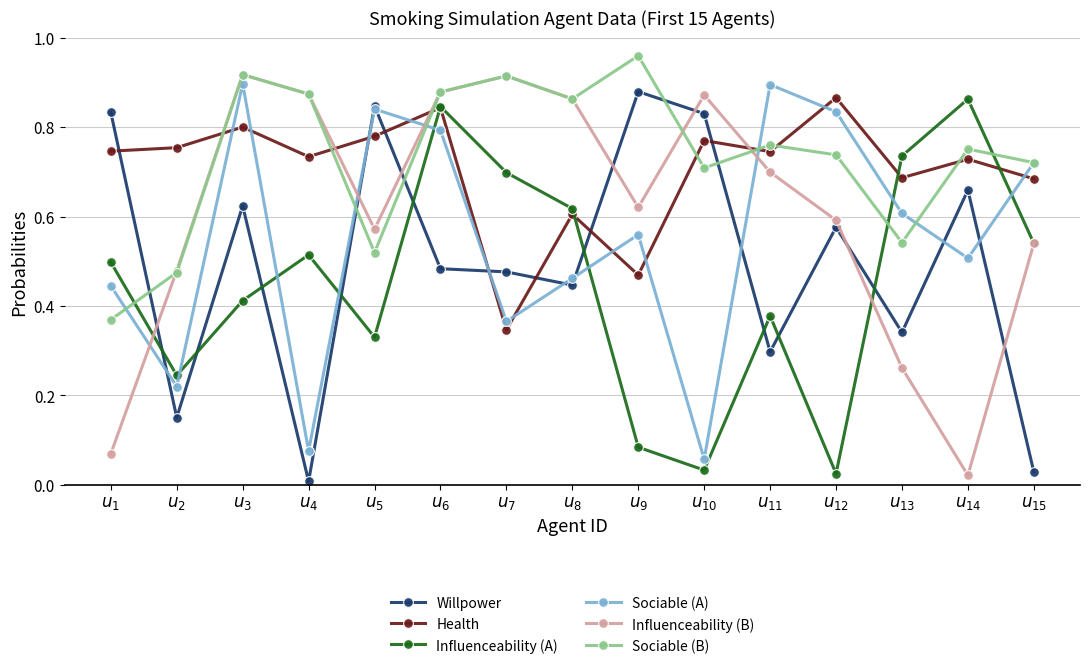

Where do Influenceability (A) and Sociable (A) first cross each other?

$u_{2}$ and $u_{3}$